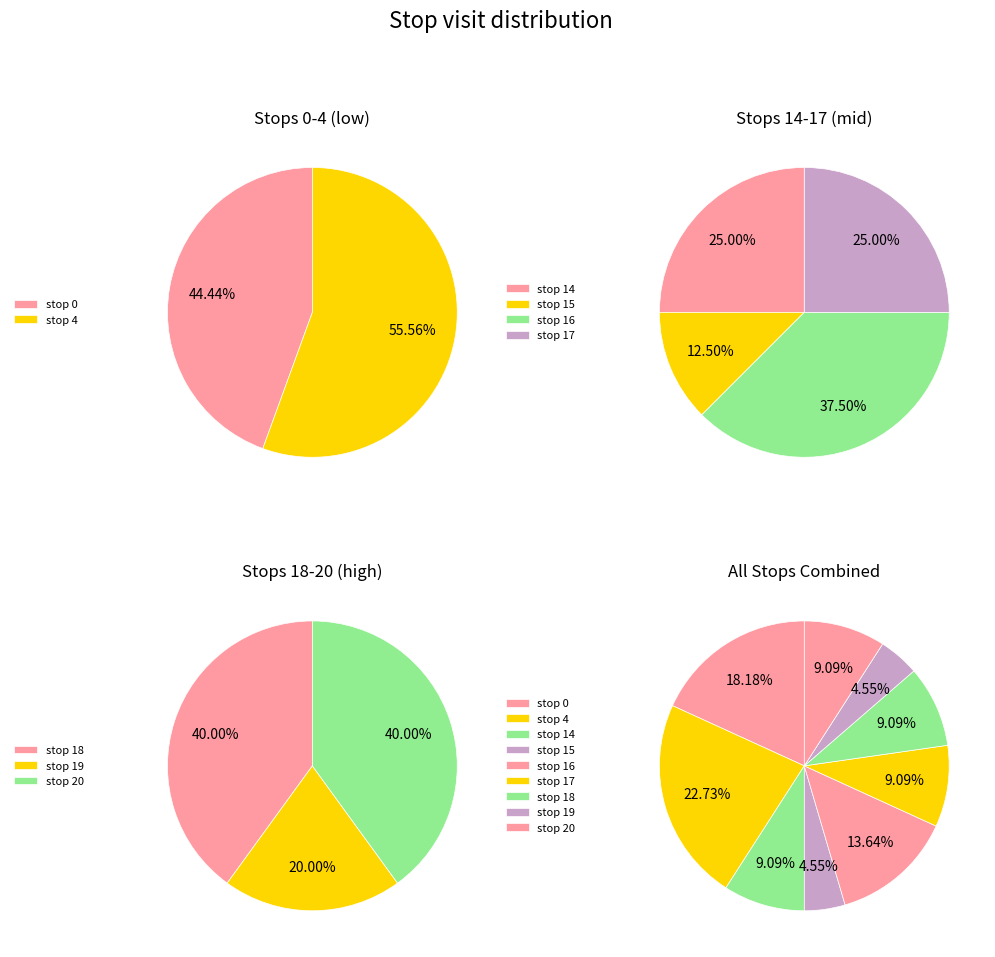

The stop 18 slice represents 9% of the pie. True or false?

True